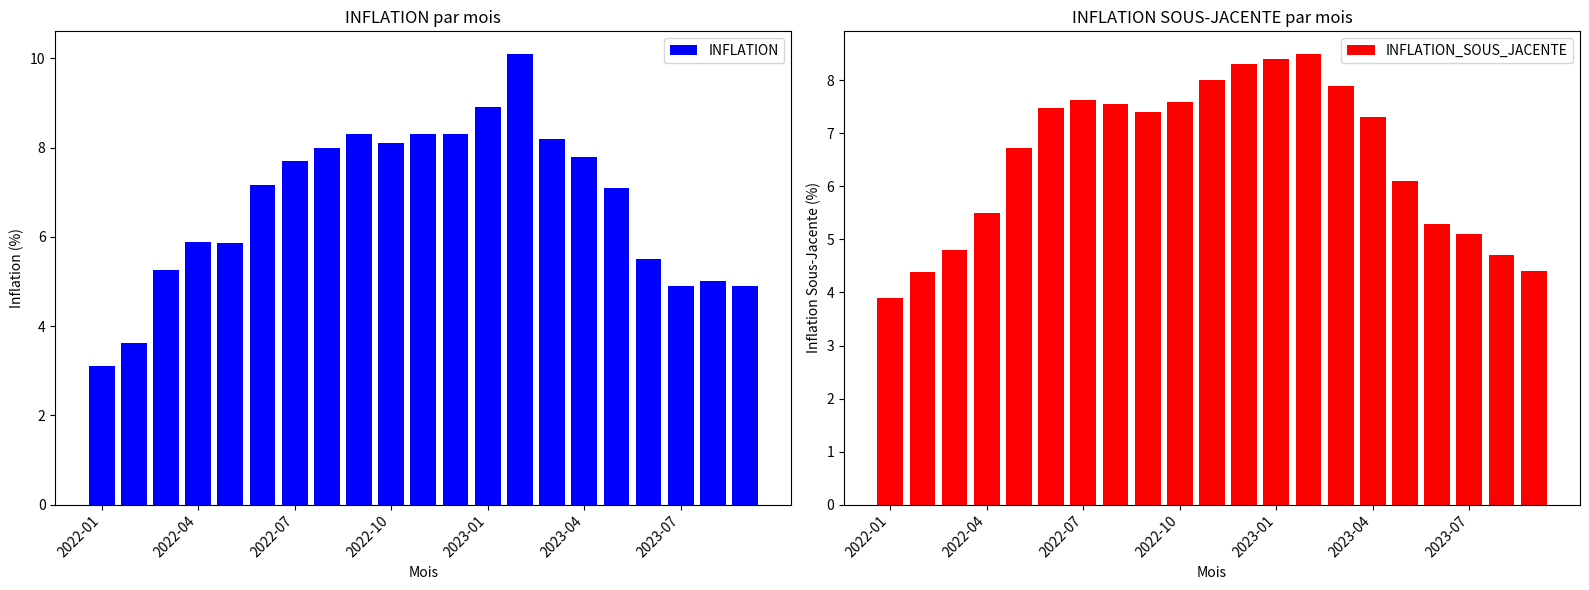

What is the sum of the INFLATION values at 11 and 8?

16.6